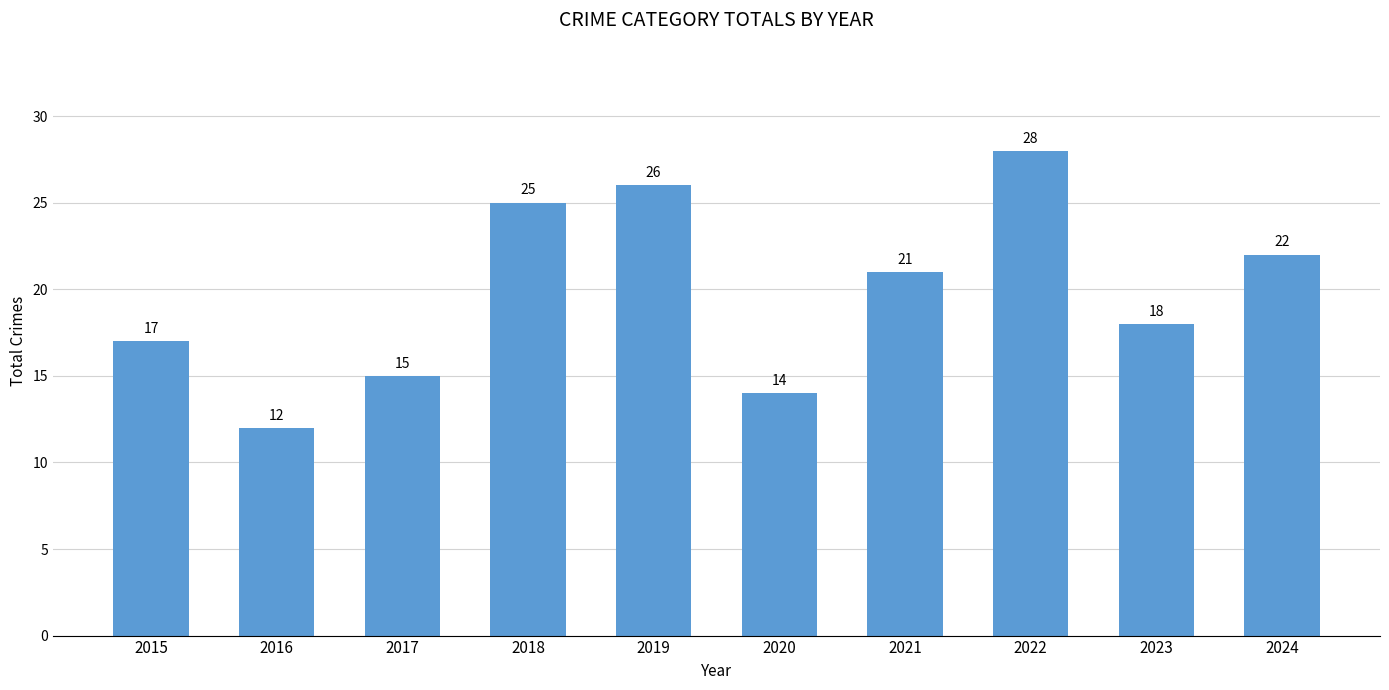

The chart shows a value of 28 at 2022. True or false?

True